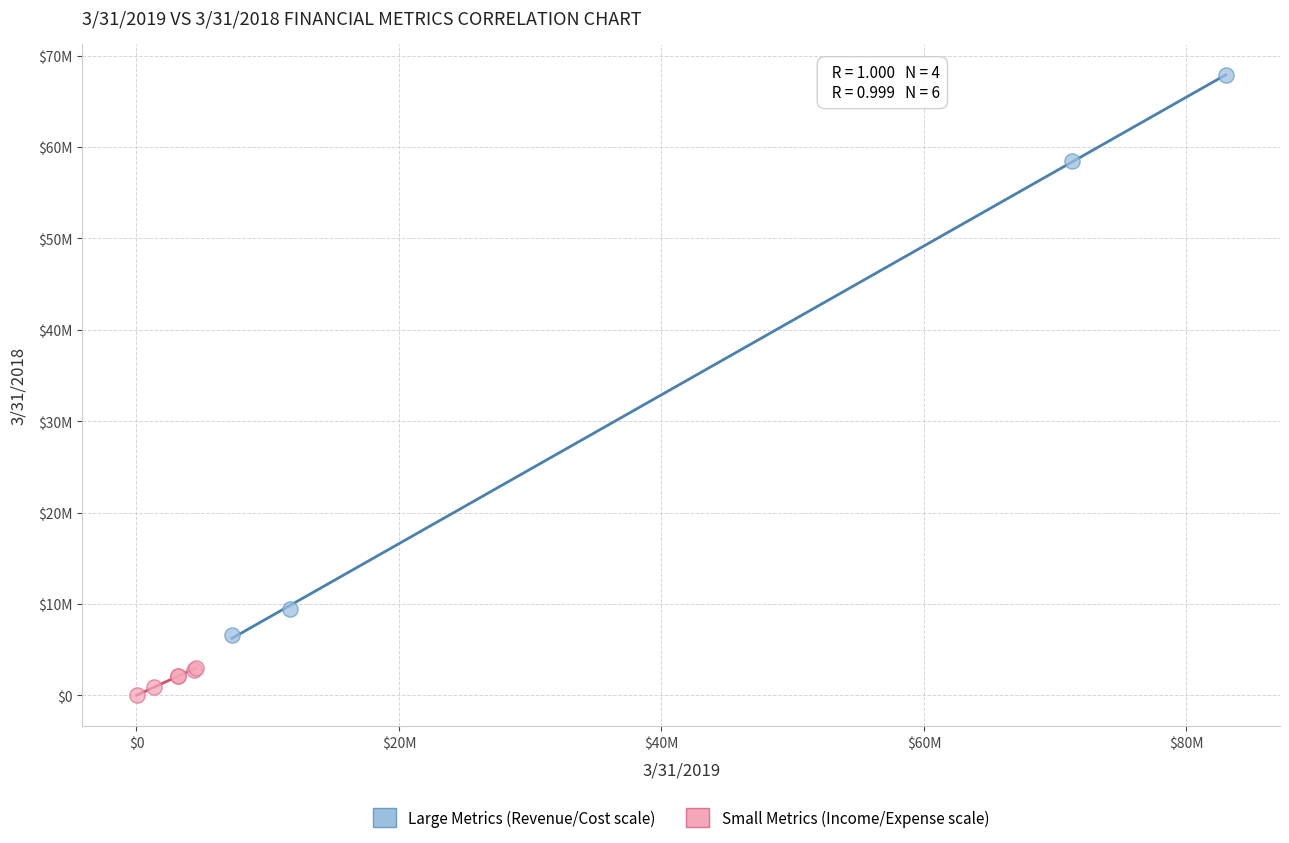

Which series reaches the maximum Y coordinate?

Large Metrics (Revenue/Cost scale)